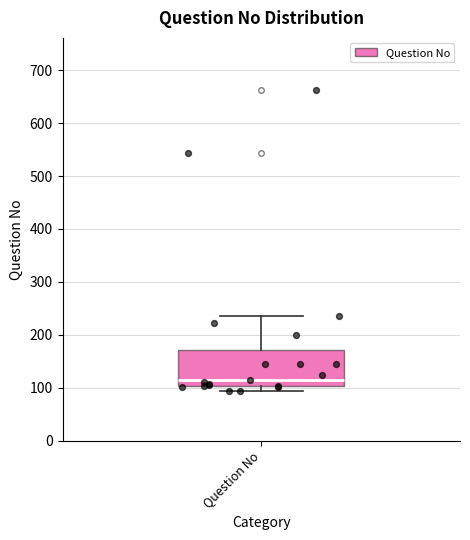

Read this box plot against the y-axis: the position of the median line, the range covered by the box, and the ends of both whiskers. The values are not printed on the chart, so give them approximately, as read against the axis.

median 110, box 100 to 170, whiskers 90 to 240